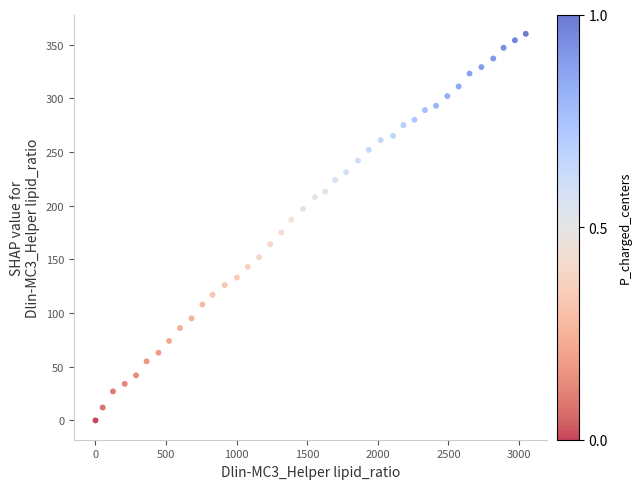

What is the range of X values (max minus min)?

3046